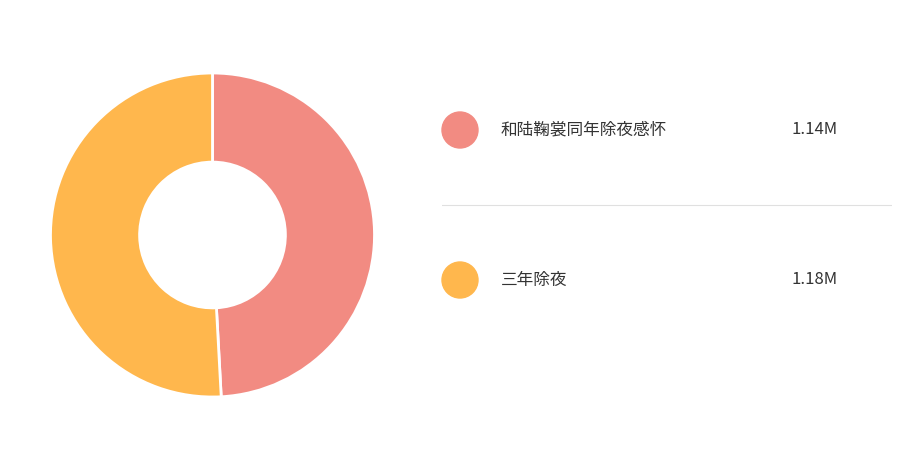

Is there any slice that represents more than half of the pie?

Yes